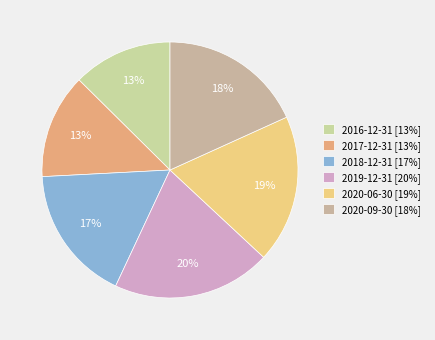

To the nearest percent, what portion does 2017-12-31 represent?

13%